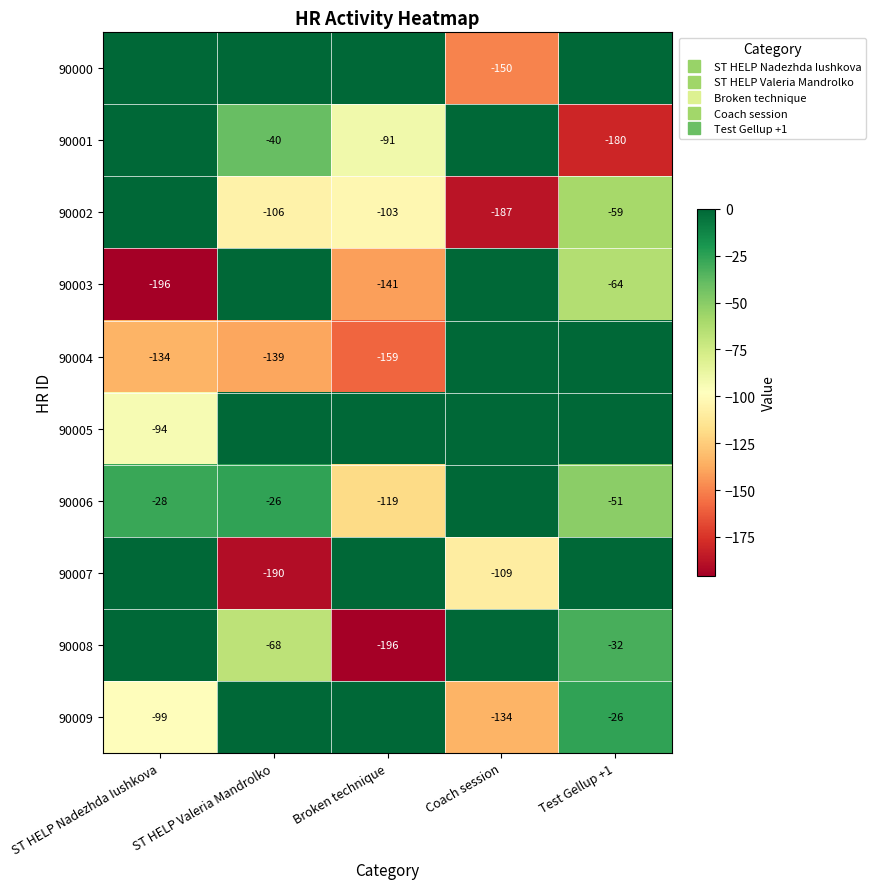

What is the sum of all 90006 values?

-224